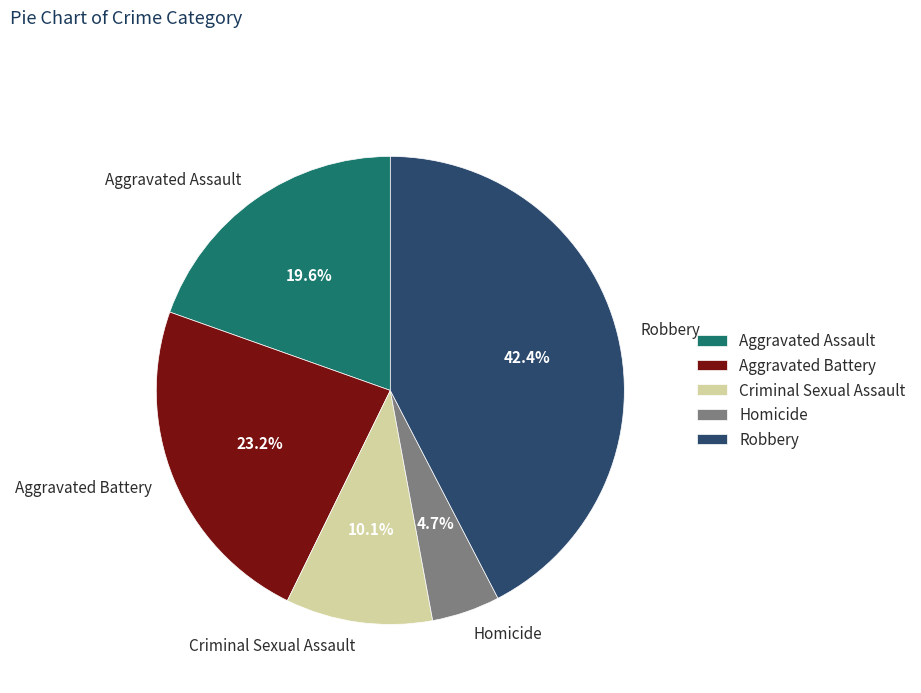

To the nearest percent, what is the difference between the largest and smallest slice percentages?

38%